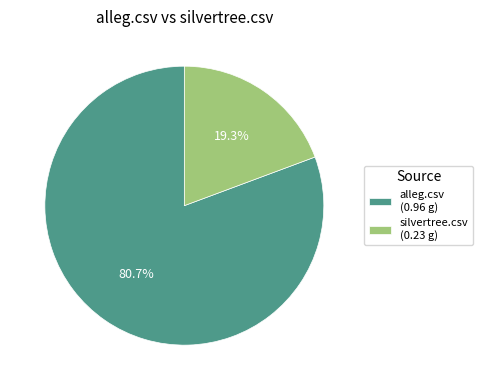

What is the total percentage of alleg.csv and silvertree.csv?

100.0%